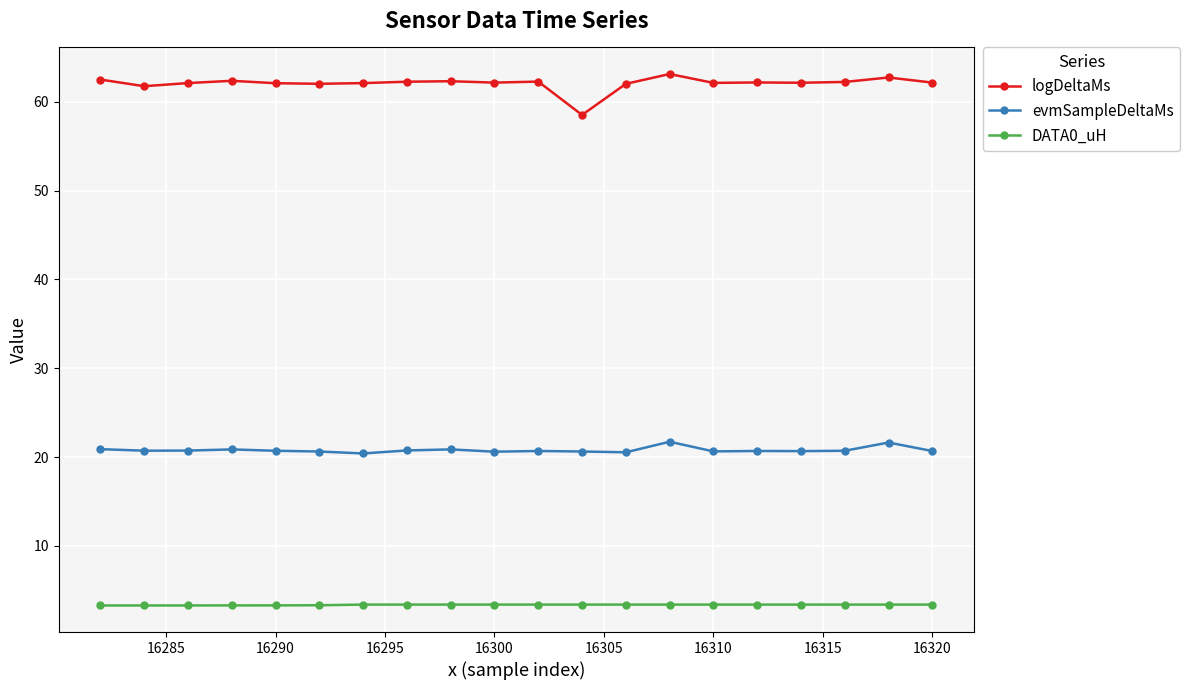

True or false: logDeltaMs has more than 0 points higher than both neighbors.

True